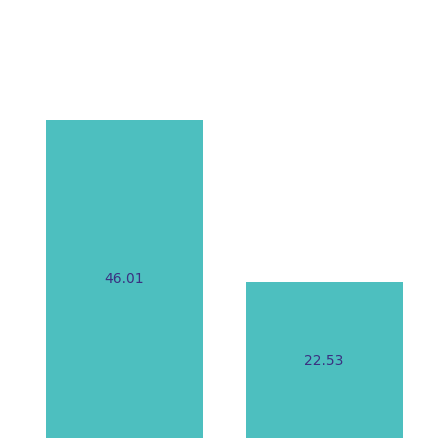

How many bars are there in total?

2